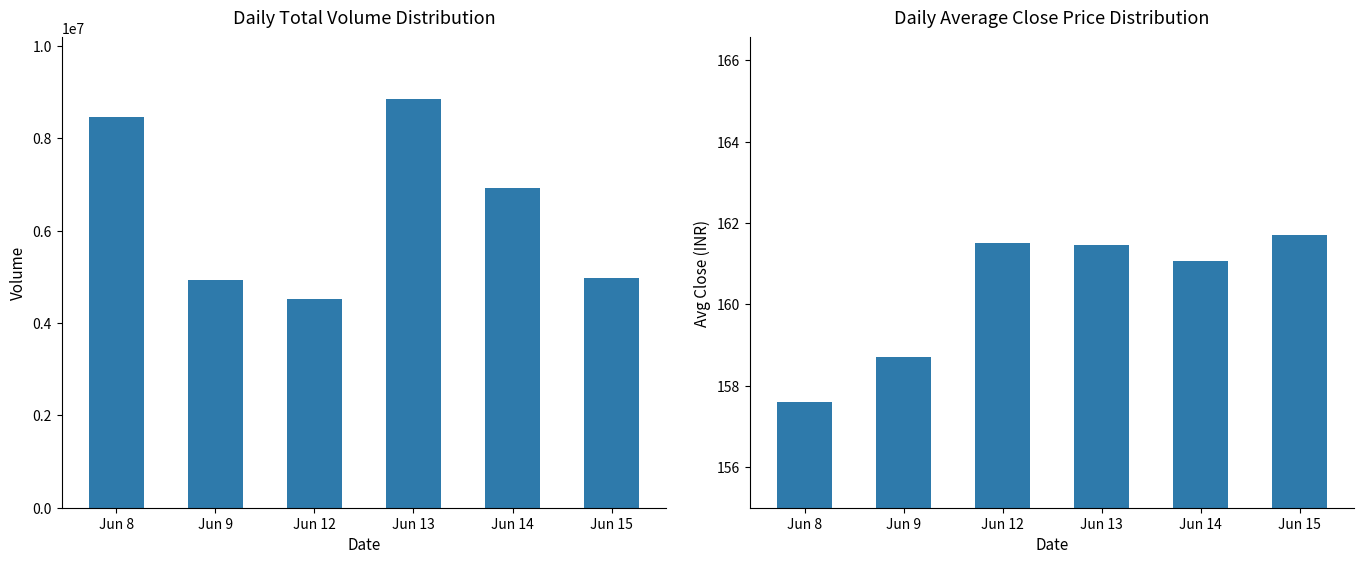

What is the spread (max minus min) of values at Jun 8?

8464062.4